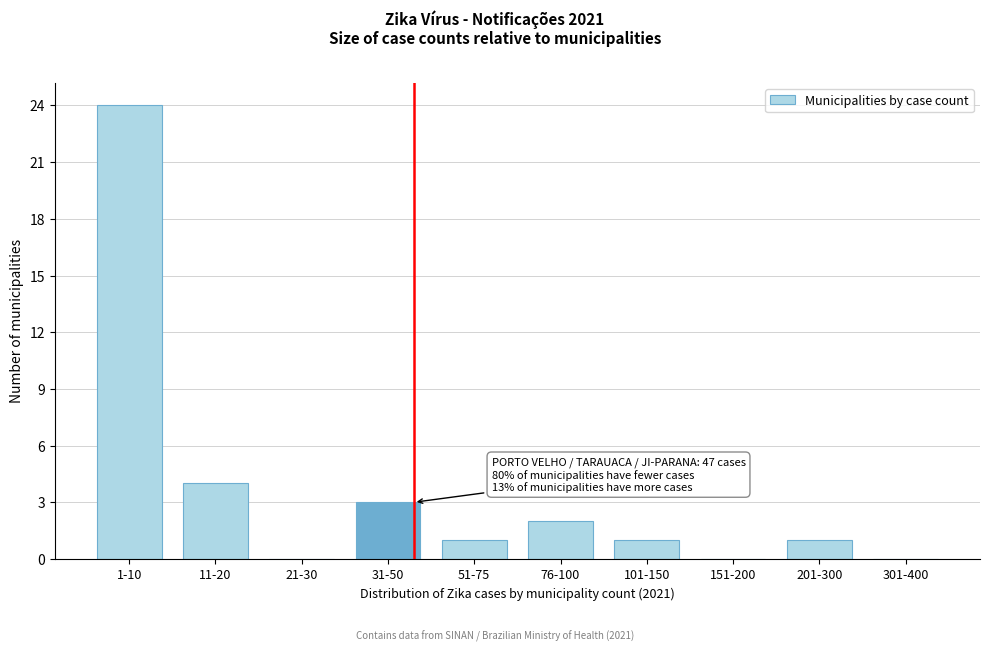

Reading left to right, what are all the values shown in this chart?

1-10=24	11-20=4	21-30=0	31-50=3	51-75=1	76-100=2	101-150=1	151-200=0	201-300=1	301-400=0